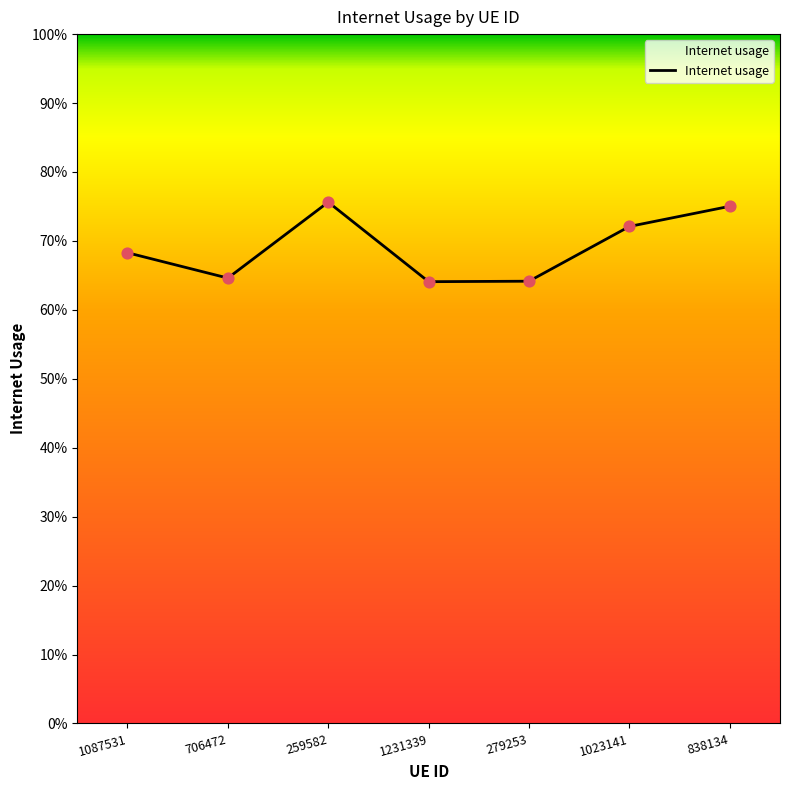

Is this an area chart (filled region under the line)?

Yes